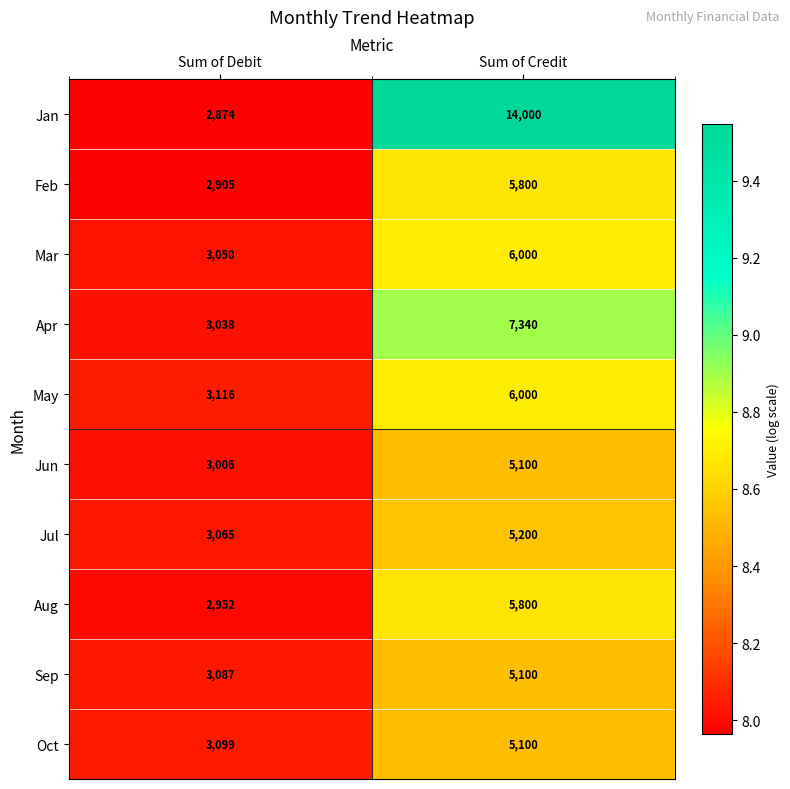

Where is Sep nearest to the value 4093?

Sum of Debit